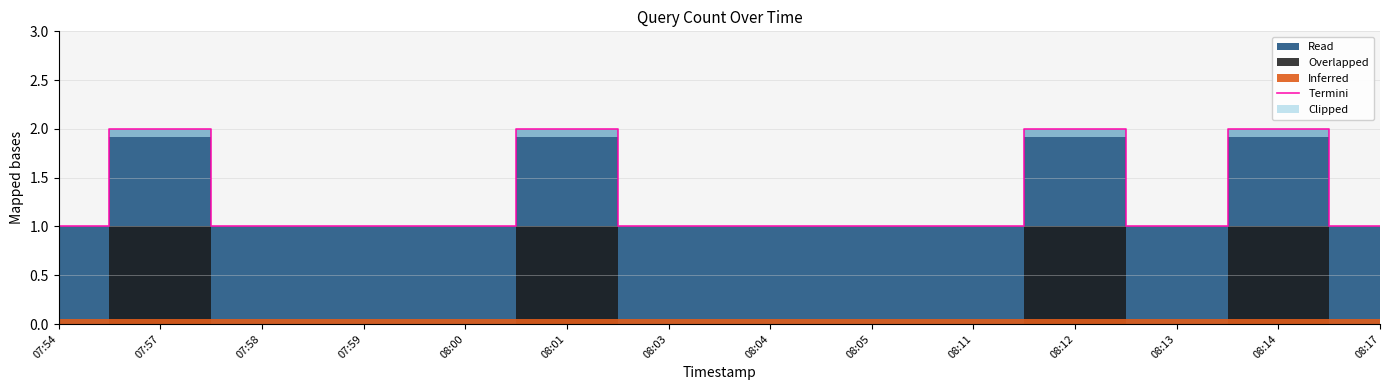

Read the value at 08:01.

2